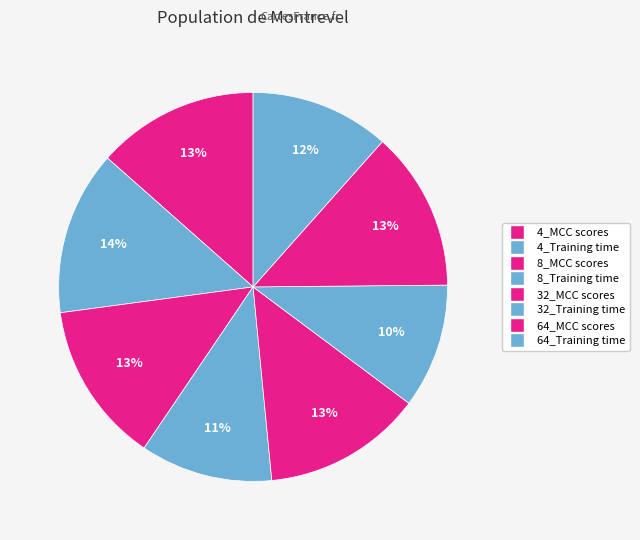

Does 8_MCC scores account for over 50% of the chart?

No